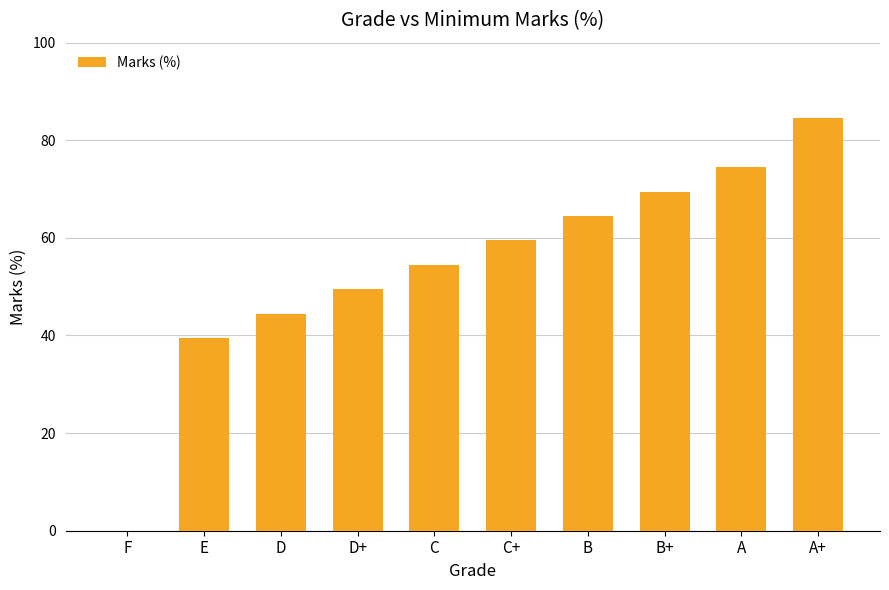

Reading right to left, what are all the values shown in this chart?

84.5	74.5	69.5	64.5	59.5	54.5	49.5	44.5	39.5	0.0